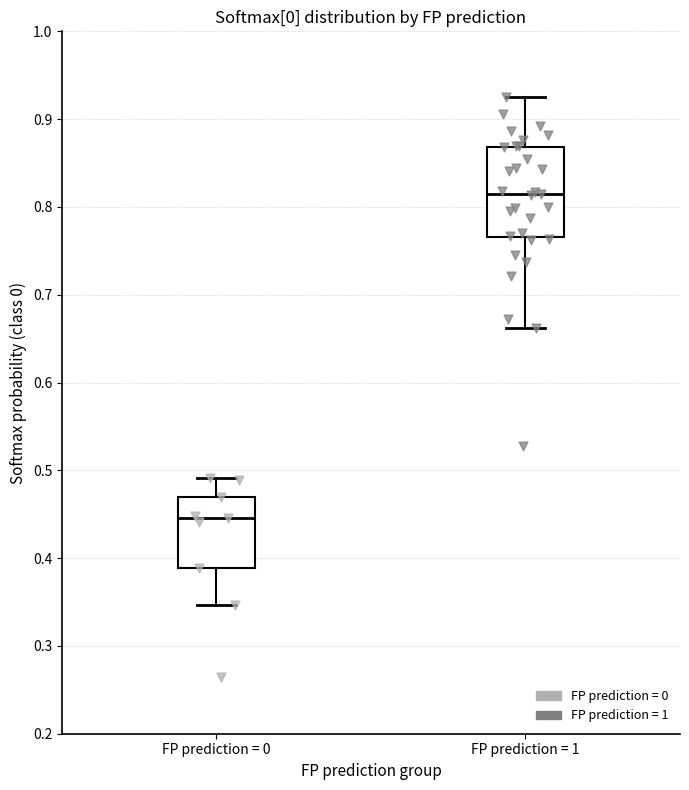

Which box has the lowest median line?

FP prediction = 0